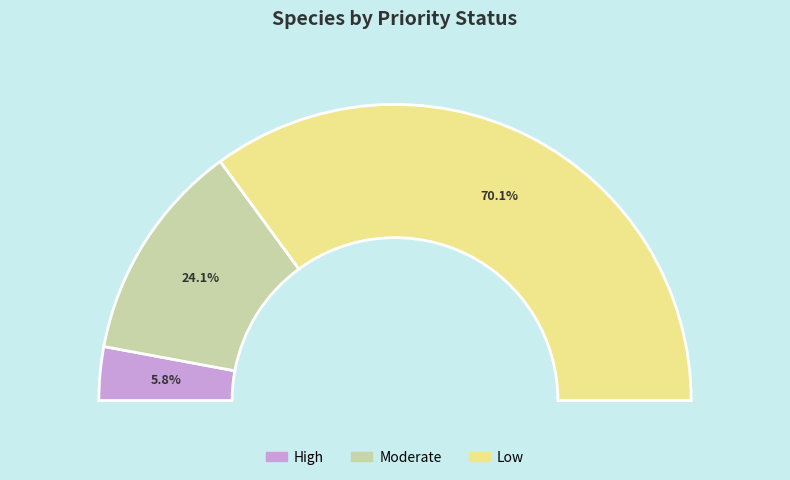

To the nearest percent, what is the average slice percentage?

33%